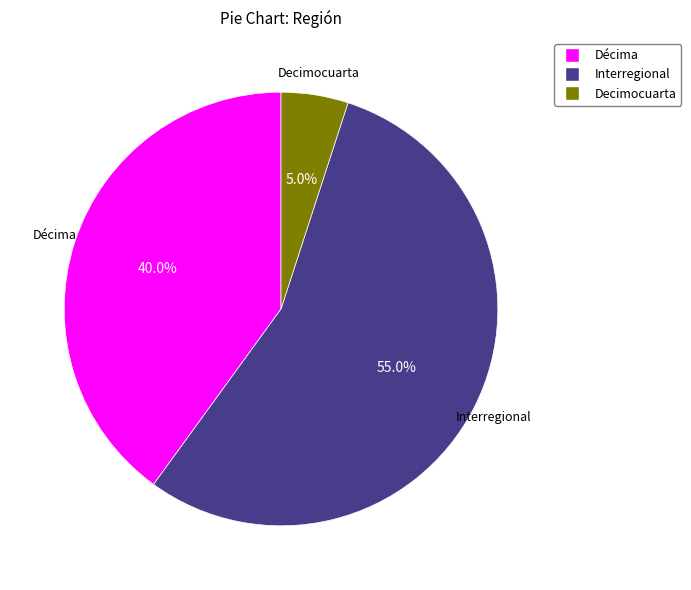

Does any single category account for the majority?

Yes